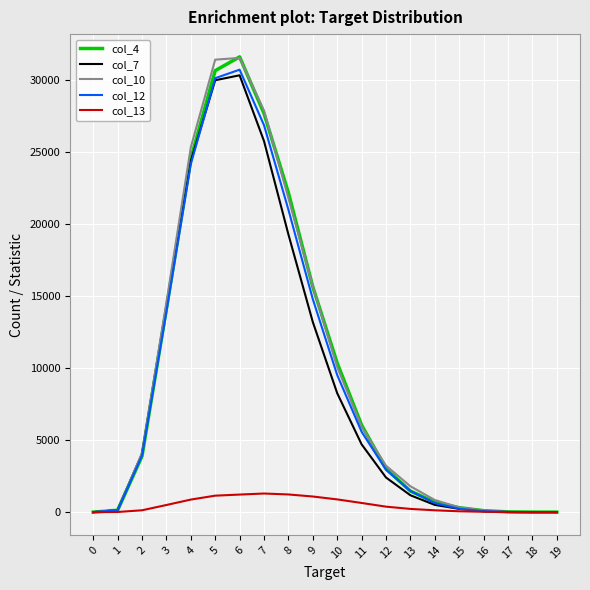

How many categories are shown in the chart?

20